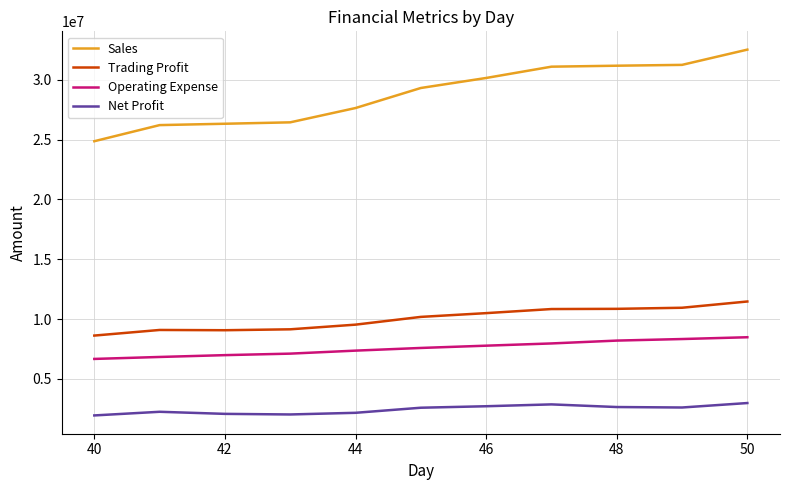

What is the difference between the maximum and minimum values in the Trading Profit series?

2846533